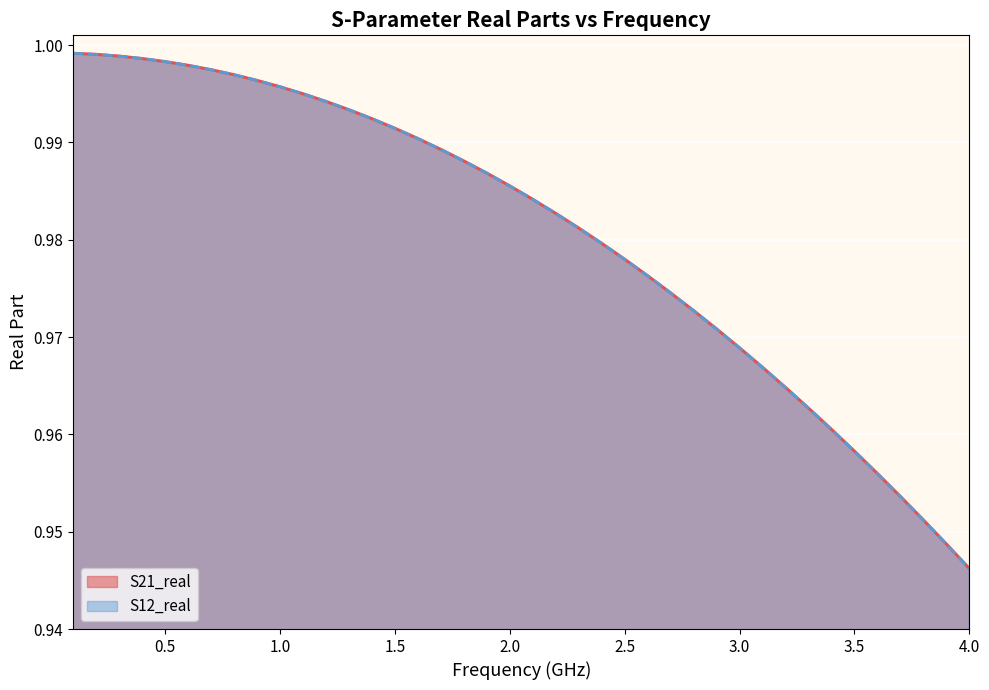

Rank the series at 20 from highest to lowest value.

S21_real, S12_real